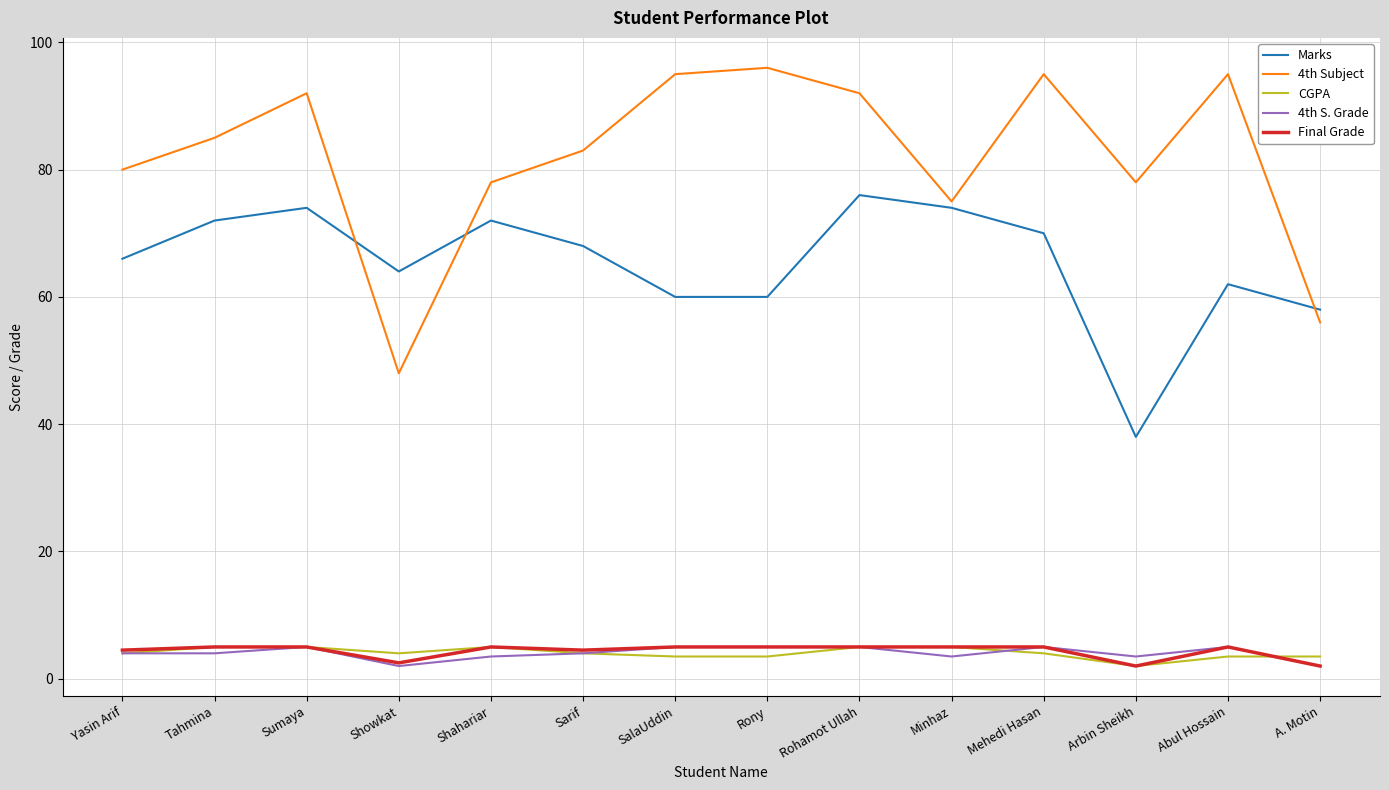

What is the maximum value for Marks?

76.0